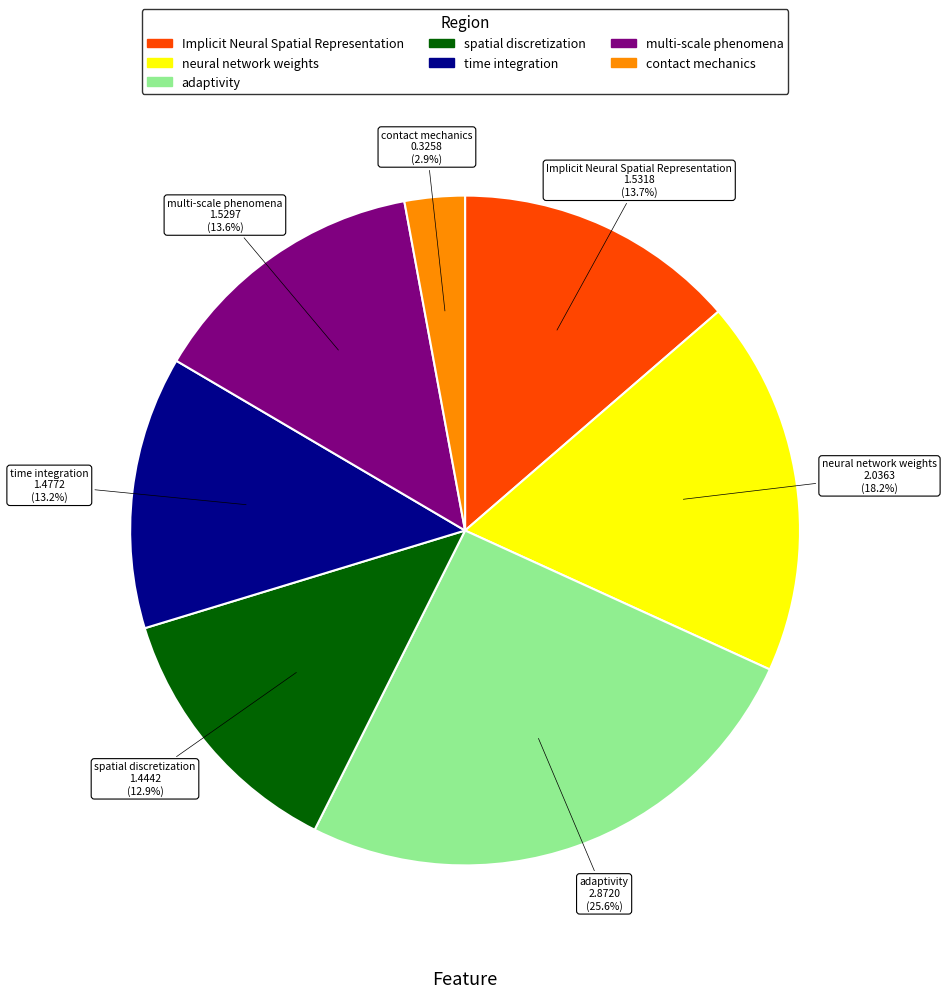

Does any single category account for the majority?

No